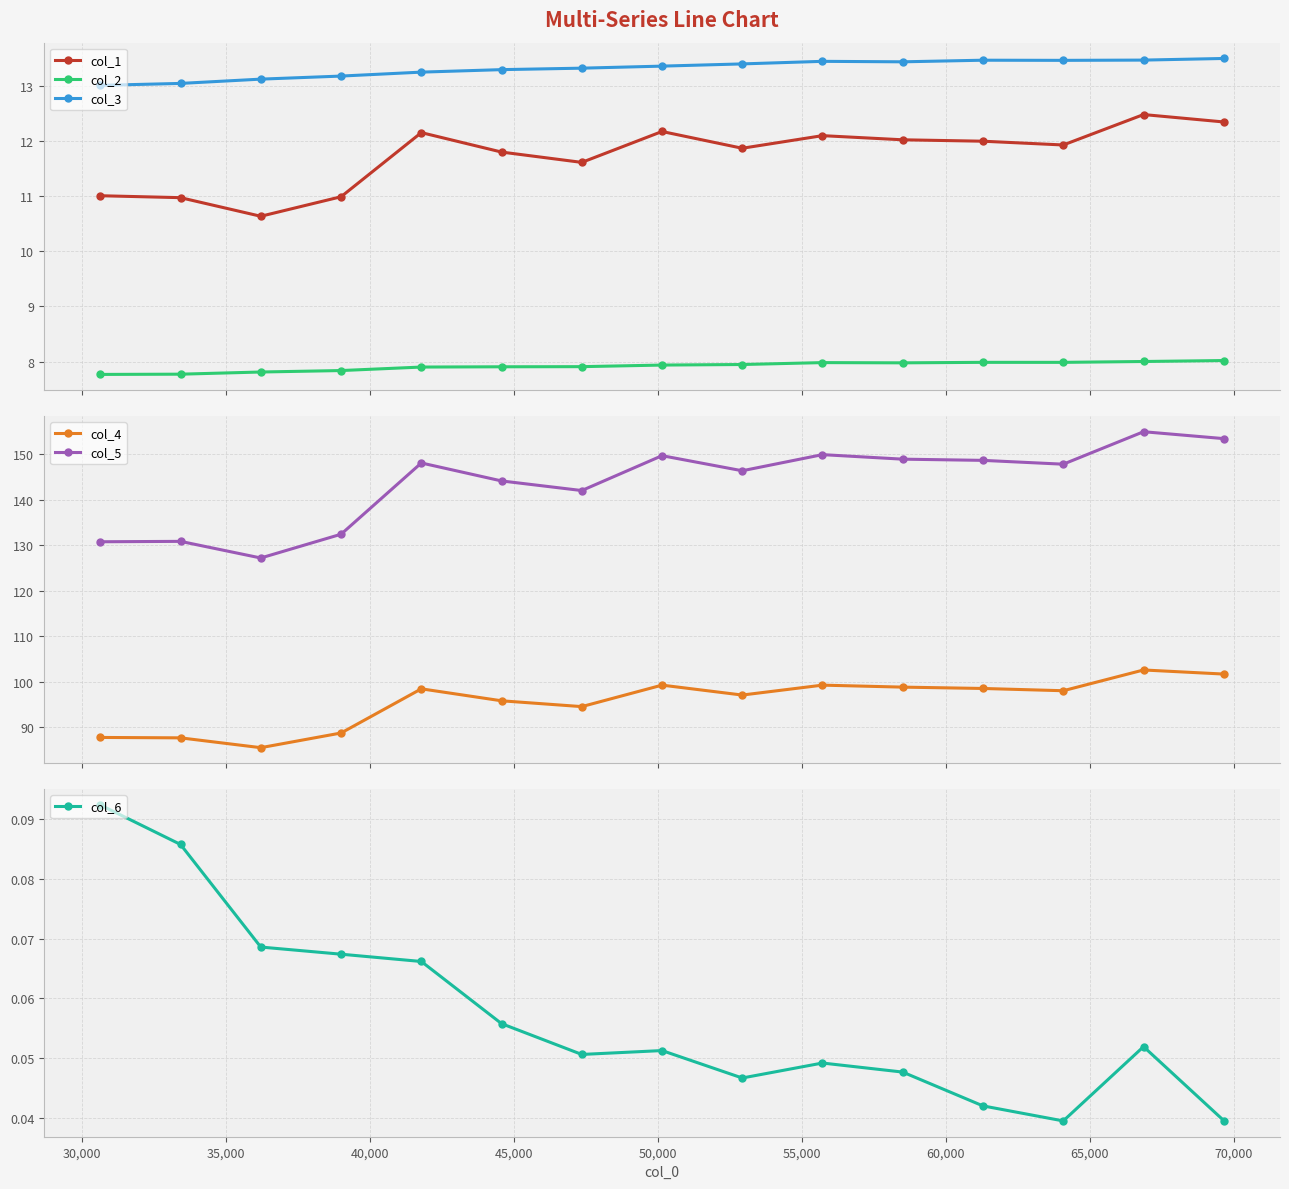

What is the value of the col_2 point at the 1st from the left?

7.8